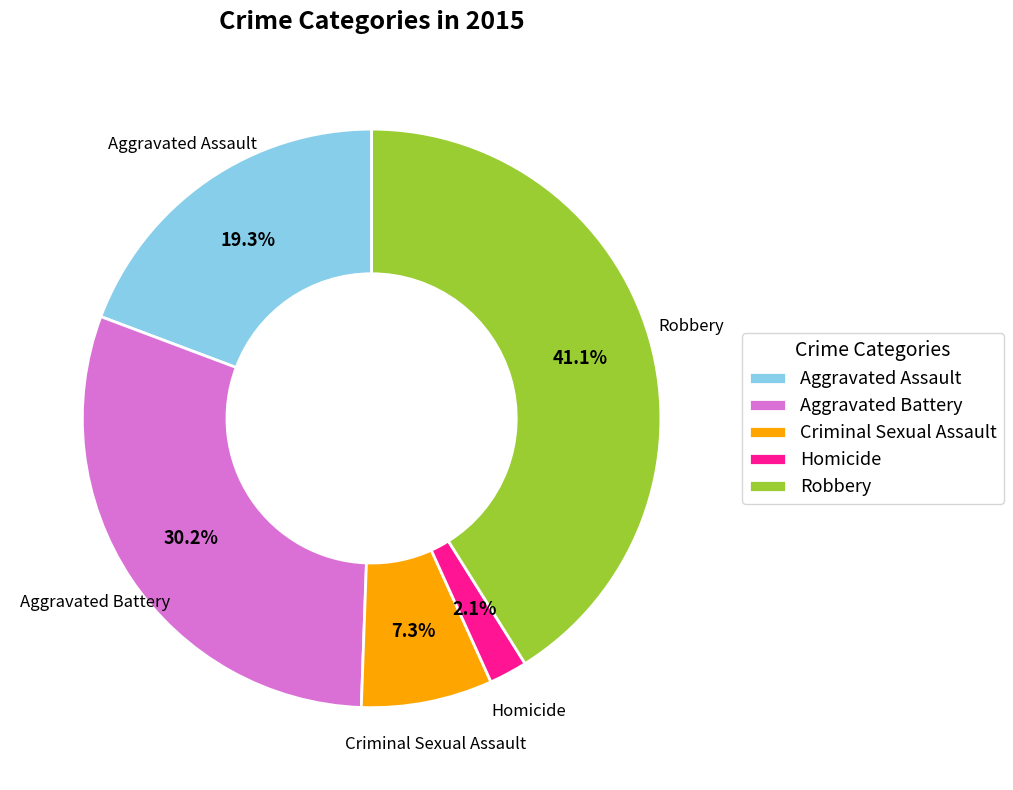

Rank the categories by value from lowest to highest.

Homicide, Criminal Sexual Assault, Aggravated Assault, Aggravated Battery, Robbery